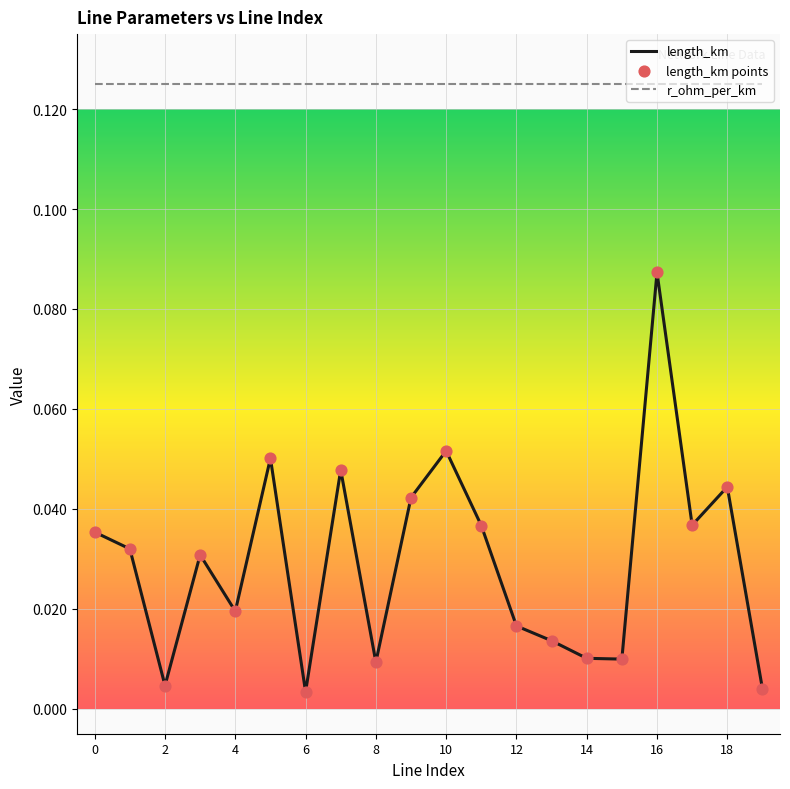

Which series has the largest total across all categories?

r_ohm_per_km